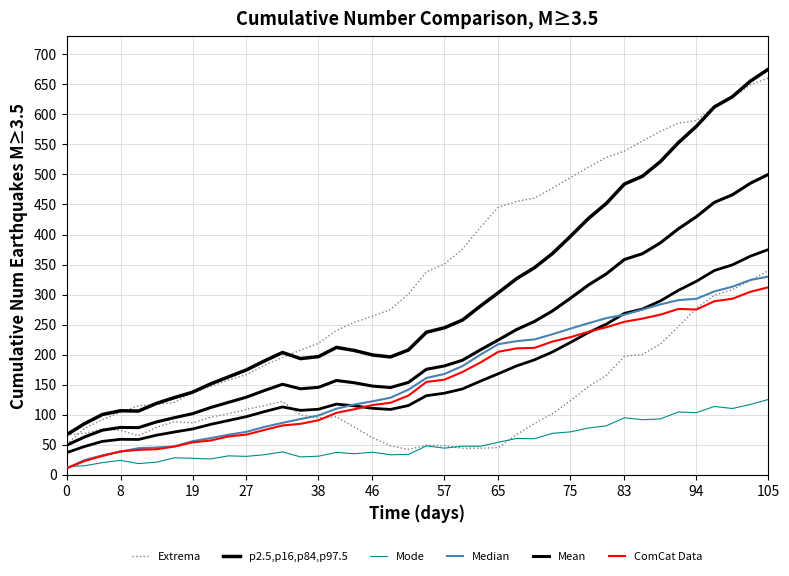

In Mean, how many points are lower than both neighbors (excluding endpoints)?

3